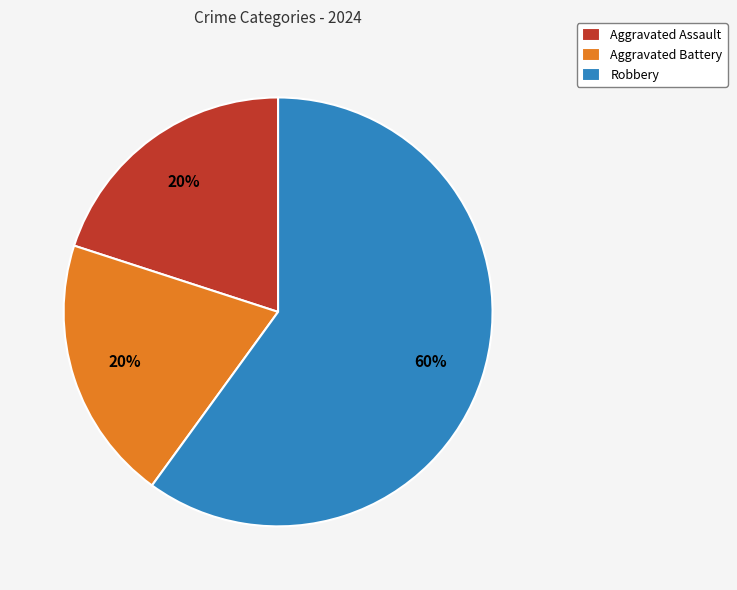

Combined, do Aggravated Assault and Robbery account for over 50%?

Yes